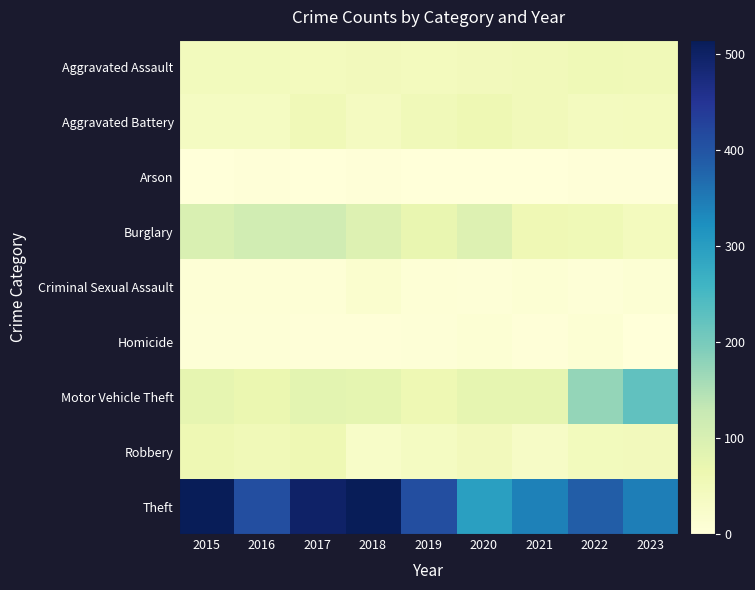

Reading left to right, what are all the values shown in this chart?

Aggravated Assault: 2015=46	2016=46	2017=44	2018=48	2019=44	2020=48	2021=50	2022=55	2023=54
Aggravated Battery: 2015=38	2016=37	2017=54	2018=39	2019=51	2020=59	2021=49	2022=42	2023=44
Arson: 2015=1	2016=4	2017=2	2018=3	2019=0	2020=2	2021=1	2022=3	2023=4
Burglary: 2015=98	2016=112	2017=114	2018=92	2019=72	2020=92	2021=57	2022=56	2023=44
Criminal Sexual Assault: 2015=7	2016=7	2017=7	2018=18	2019=7	2020=5	2021=9	2022=5	2023=9
Homicide: 2015=6	2016=5	2017=4	2018=3	2019=5	2020=10	2021=4	2022=9	2023=2
Motor Vehicle Theft: 2015=75	2016=67	2017=82	2018=78	2019=60	2020=75	2021=75	2022=175	2023=224
Robbery: 2015=59	2016=54	2017=60	2018=27	2019=38	2020=48	2021=32	2022=46	2023=48
Theft: 2015=515	2016=409	2017=497	2018=515	2019=409	2020=296	2021=341	2022=388	2023=345